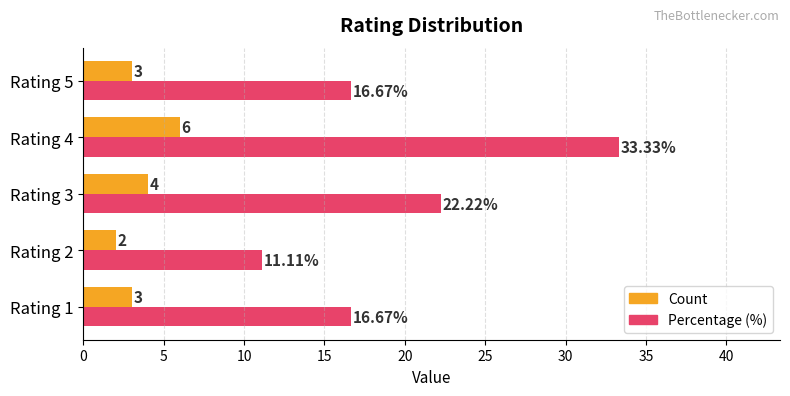

Which series has the largest total across all categories?

Percentage (%)